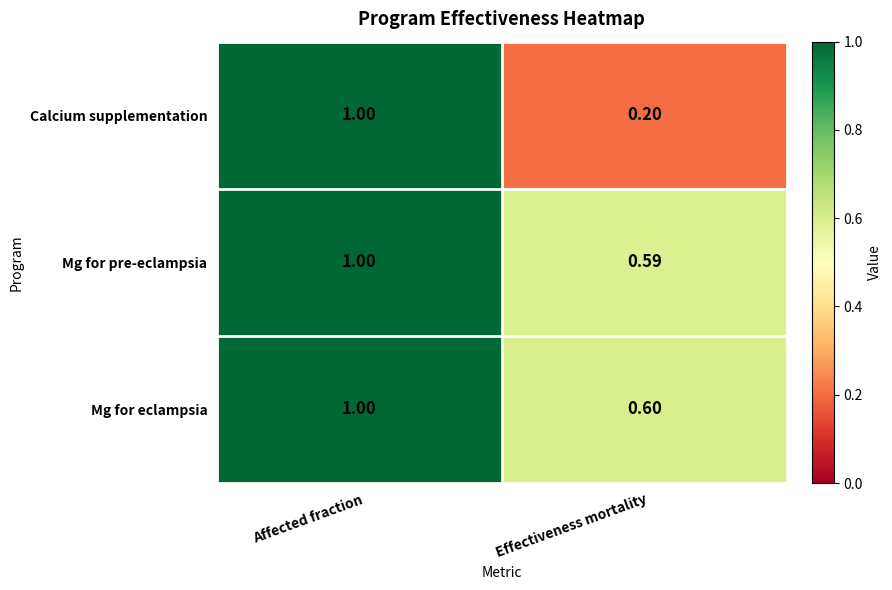

At which category does the chart reach its minimum across all series?

Effectiveness mortality